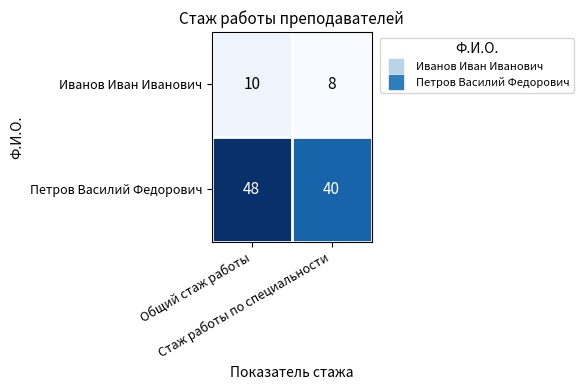

Which category has the lowest value across all series?

Стаж работы по специальности